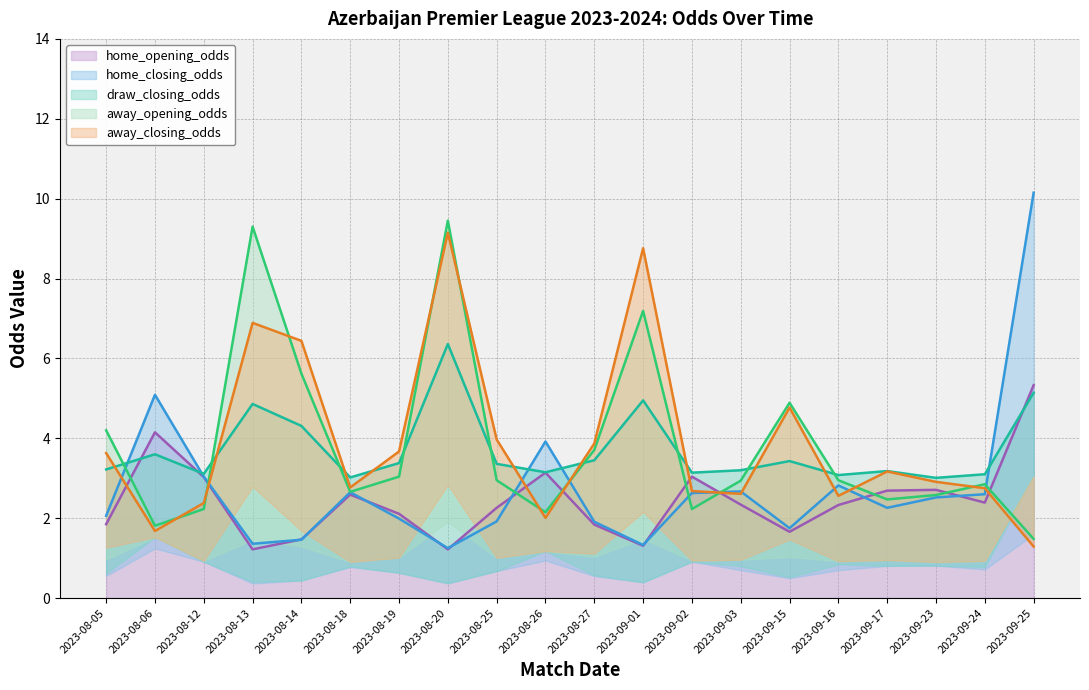

Which series has the largest total across all categories?

away_closing_odds